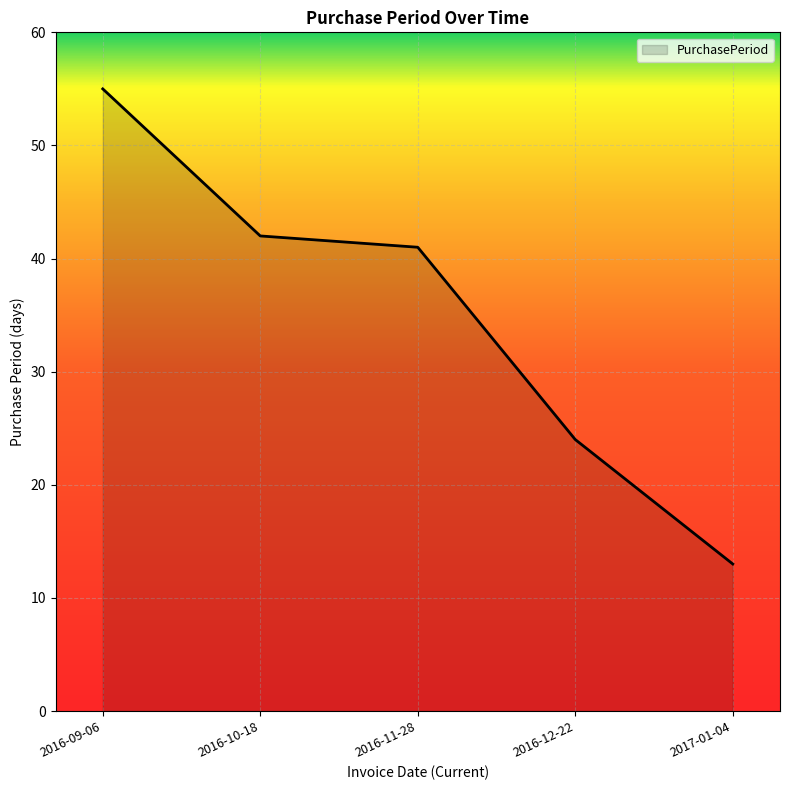

What is the change in value from 2016-12-22 to 2017-01-04?

-11